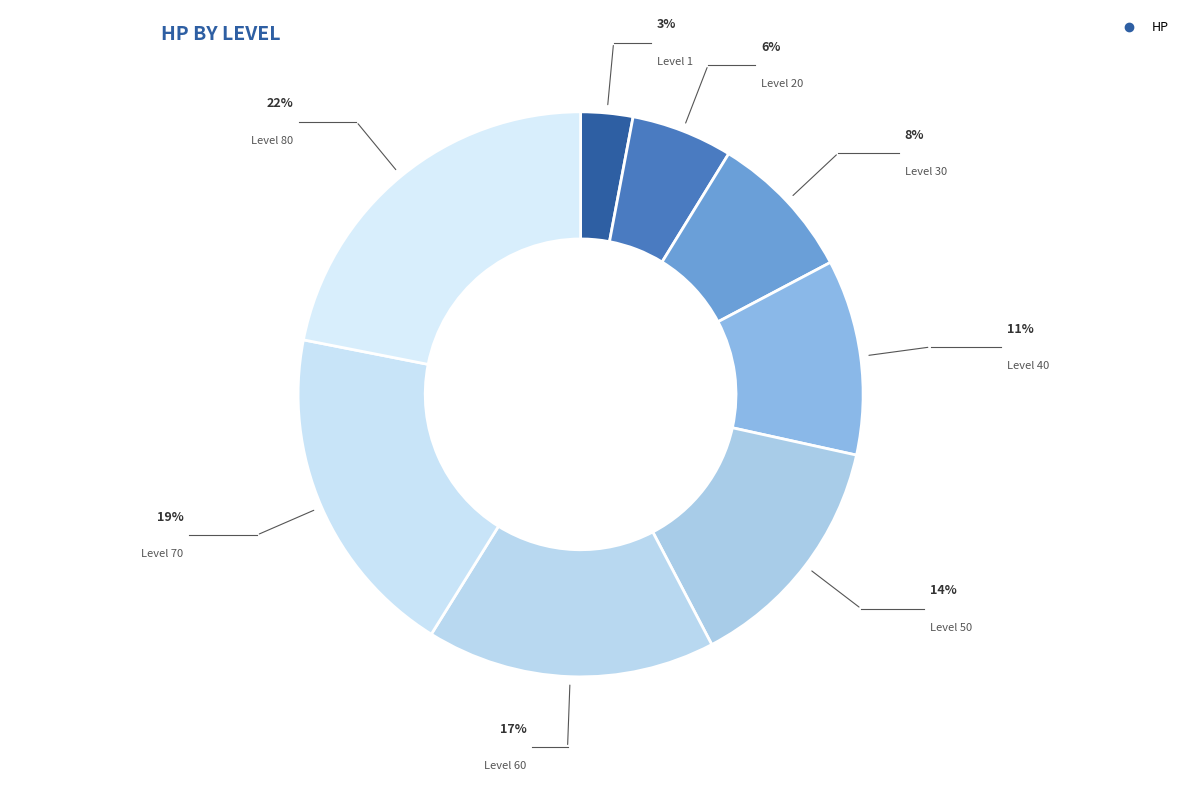

What percentage do 1 and 50 together represent?

16.8%